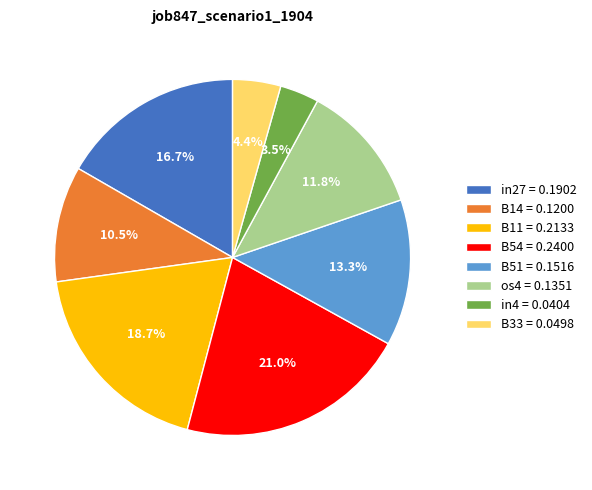

Does os4 represent more than half of the total?

No